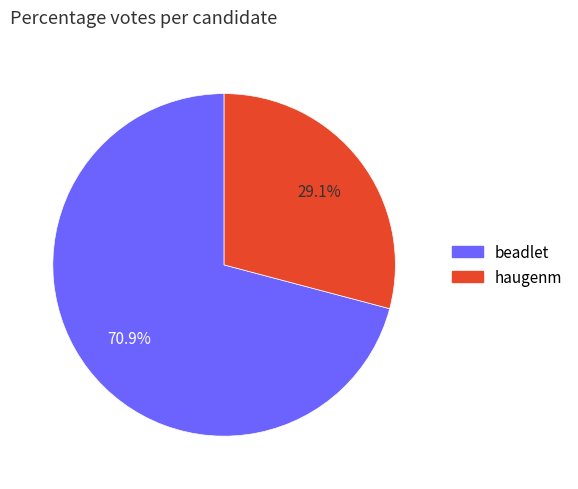

The beadlet slice represents 60% of the pie. True or false?

False